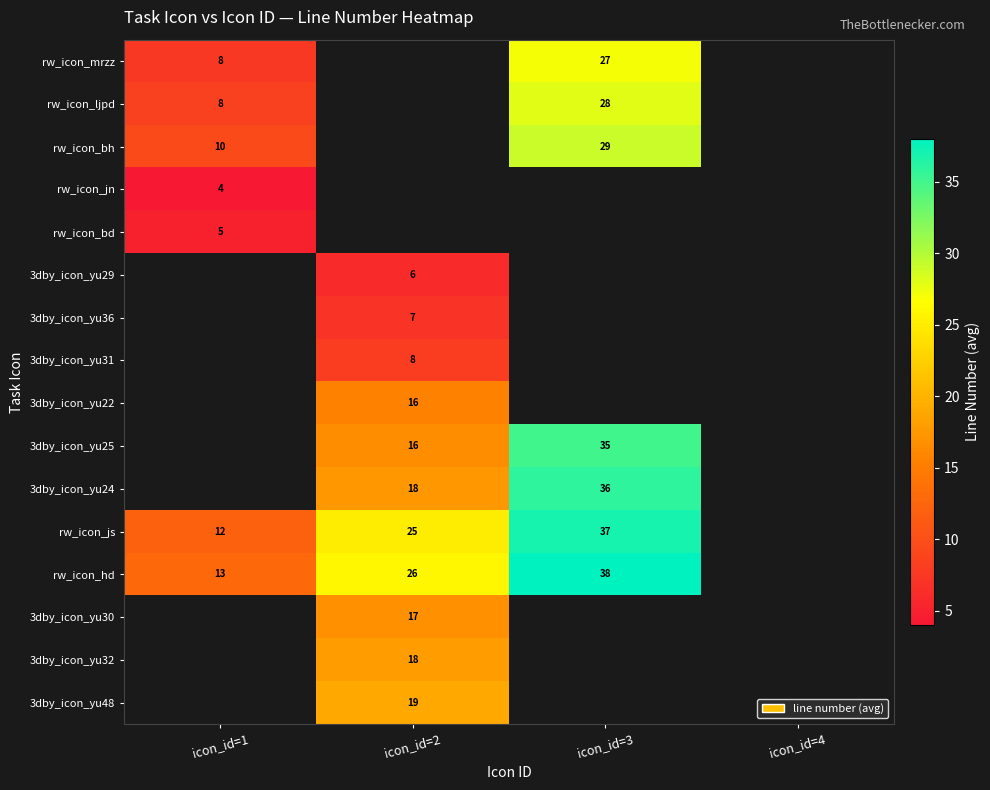

The value of rw_icon_ljpd at icon_id=1 is 5.6. True or false?

False